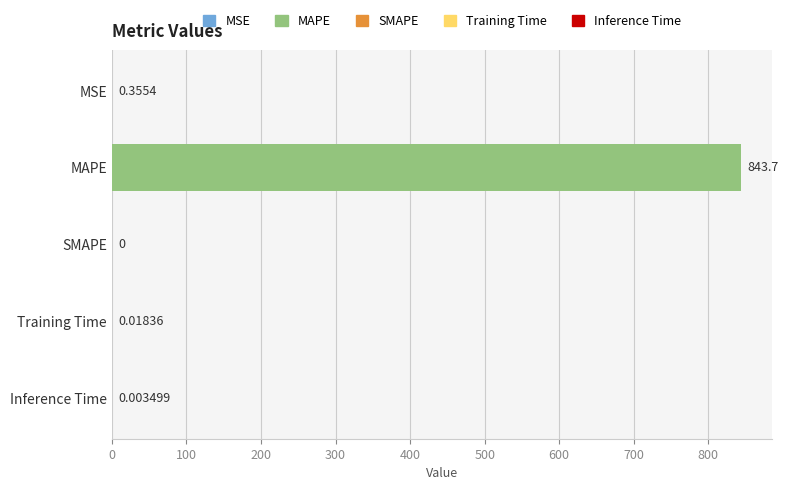

What is the average value?

168.8